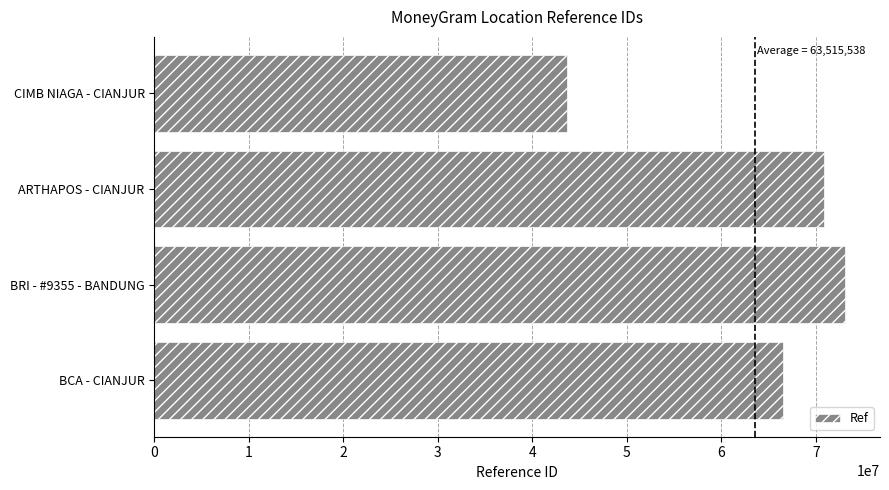

What is the difference between the maximum and second lowest values?

6648619